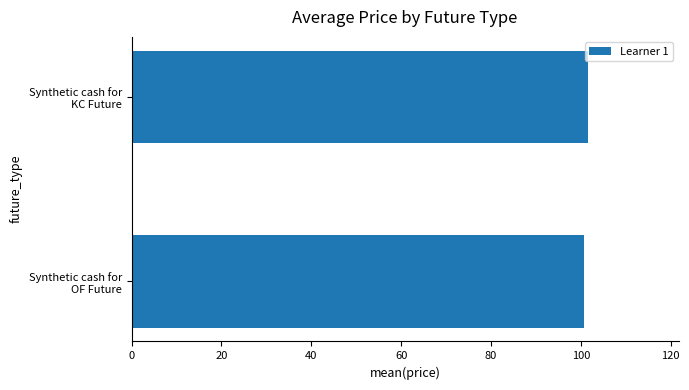

Reading bottom to top, extract all data points from this chart.

100.6	101.5